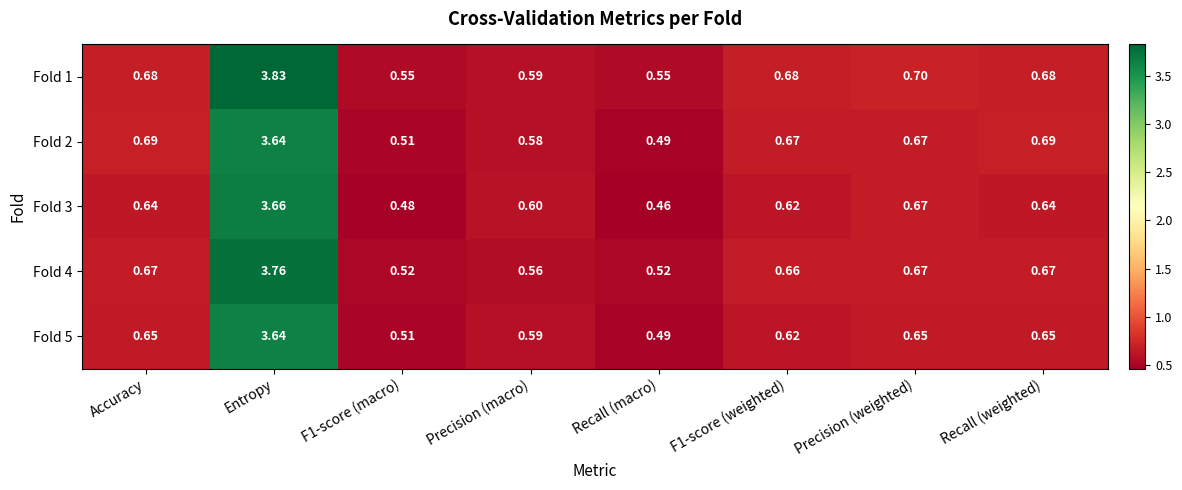

At which category is the sum across all series the highest?

Entropy